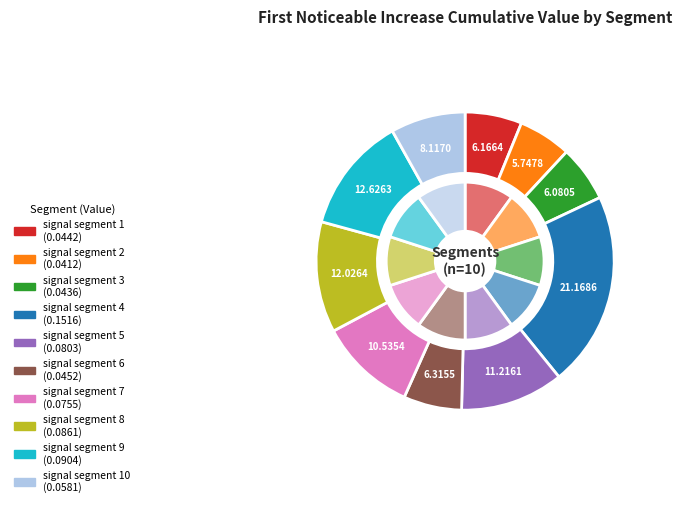

Combined, do signal segment 4 and signal segment 7 account for over 50%?

No